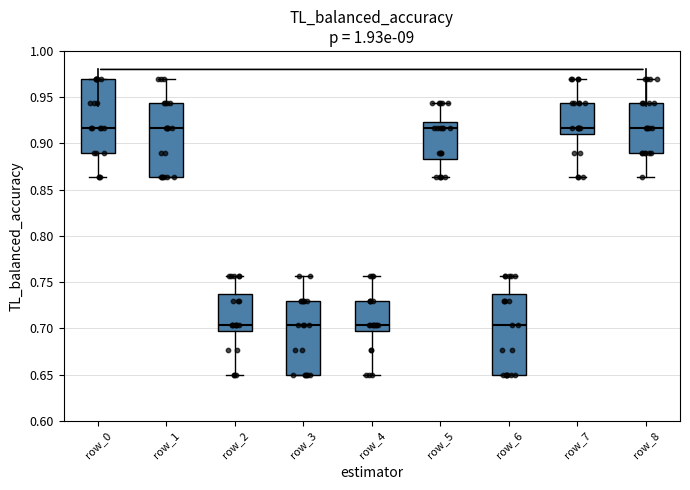

Reading left to right, transcribe this box plot: for each box, give where its median line is, the range the box spans, and where its two whiskers end, as read against the y-axis. The values are not printed on the chart, so give them approximately, as read against the axis.

row_0: median 0.915, box 0.890 to 0.970, whiskers 0.865 to 0.970
row_1: median 0.915, box 0.865 to 0.945, whiskers 0.865 to 0.970
row_2: median 0.705, box 0.695 to 0.735, whiskers 0.650 to 0.755
row_3: median 0.705, box 0.650 to 0.730, whiskers 0.650 to 0.755
row_4: median 0.705, box 0.695 to 0.730, whiskers 0.650 to 0.755
row_5: median 0.915, box 0.885 to 0.925, whiskers 0.865 to 0.945
row_6: median 0.705, box 0.650 to 0.735, whiskers 0.650 to 0.755
row_7: median 0.915, box 0.910 to 0.945, whiskers 0.865 to 0.970
row_8: median 0.915, box 0.890 to 0.945, whiskers 0.865 to 0.970